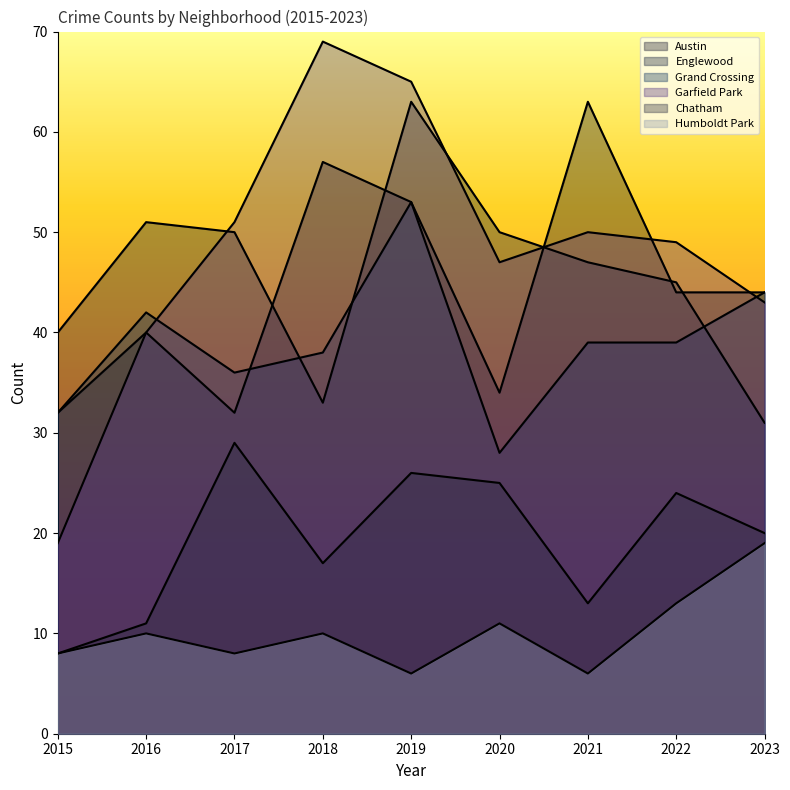

True or false: Englewood and Chatham cross at least once.

False